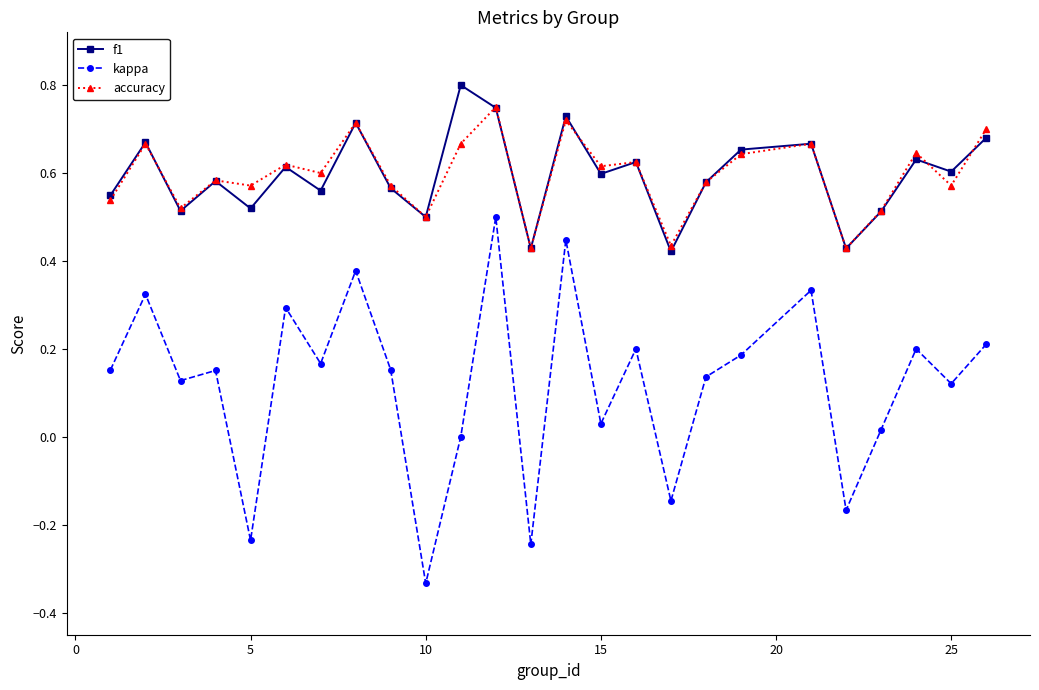

True or false: accuracy has more than 2 interior local peaks.

True